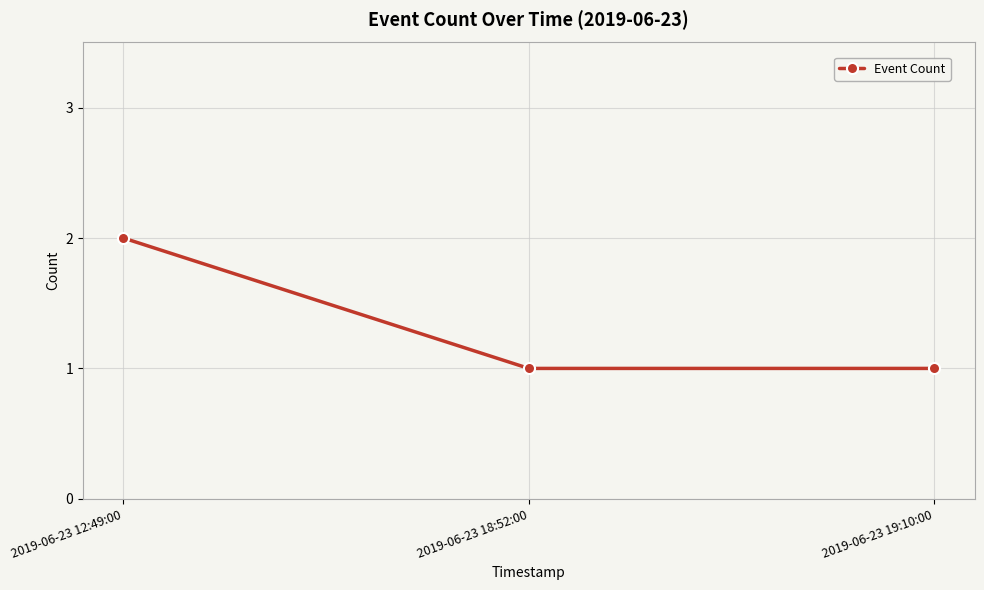

What is the label of the 3rd point from the right?

2019-06-23 12:49:00